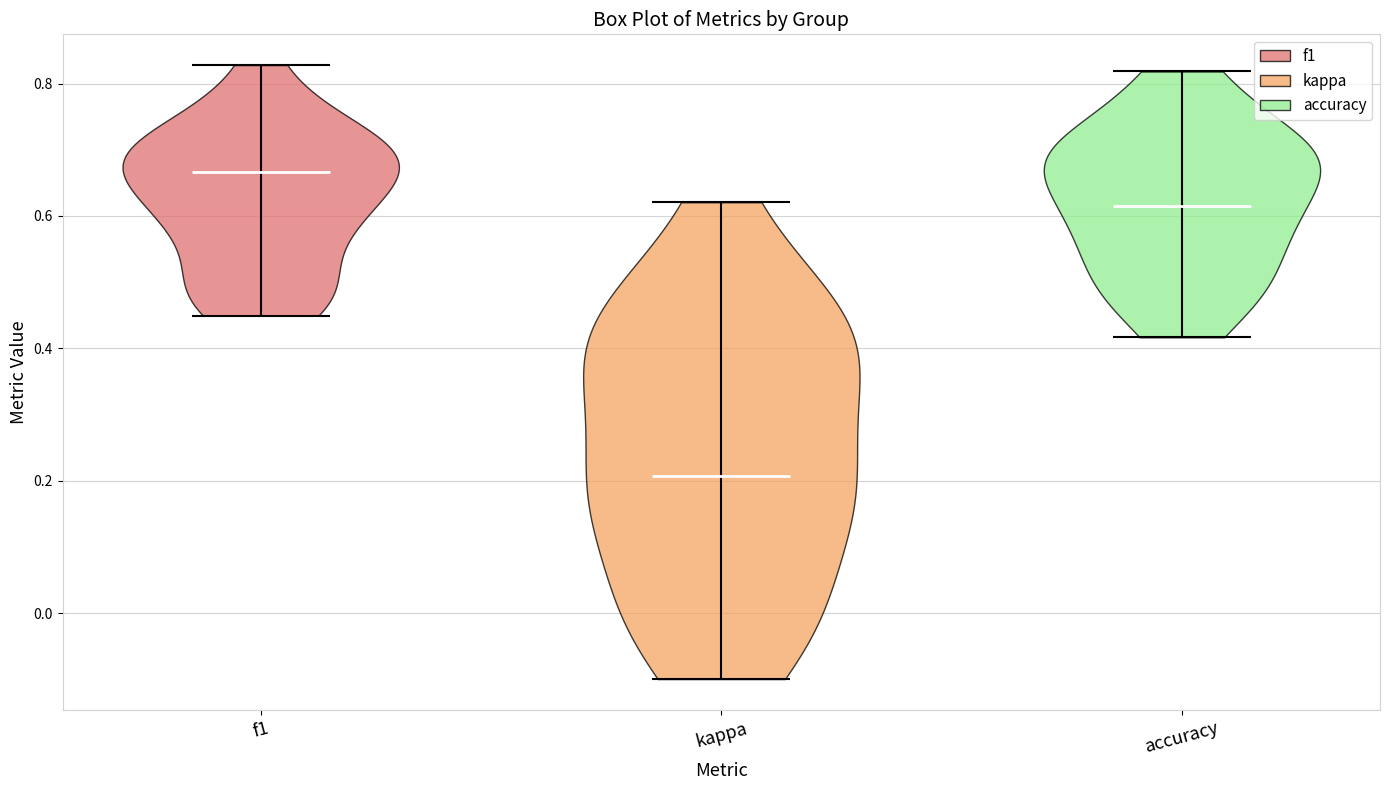

What is the highest point the violin for f1 reaches on the y-axis? The values are not printed on the chart, so give them approximately, as read against the axis.

0.82